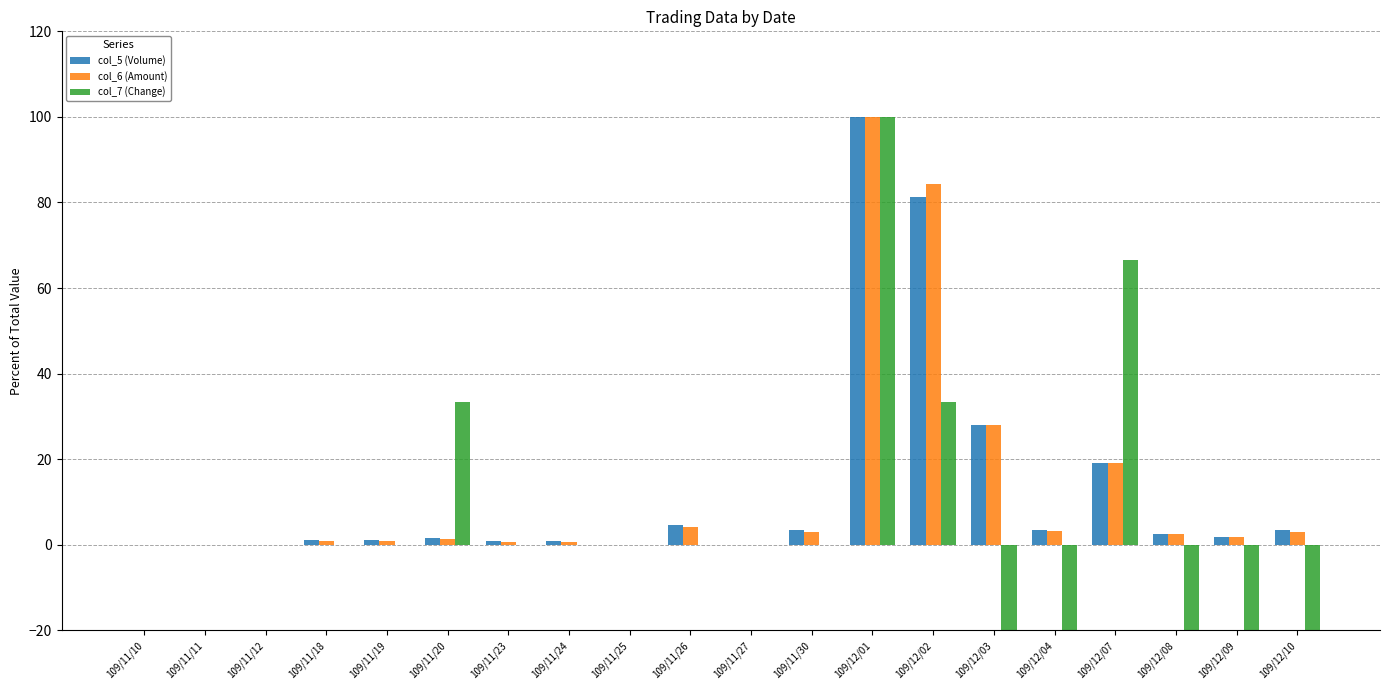

What is the difference between the second highest and second lowest values in the col_5 (Volume) series?

81.3